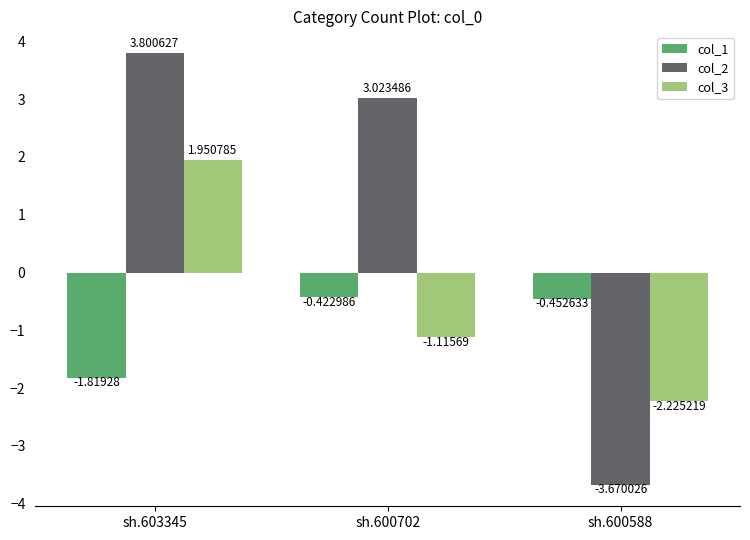

How many bars are there in each group?

3